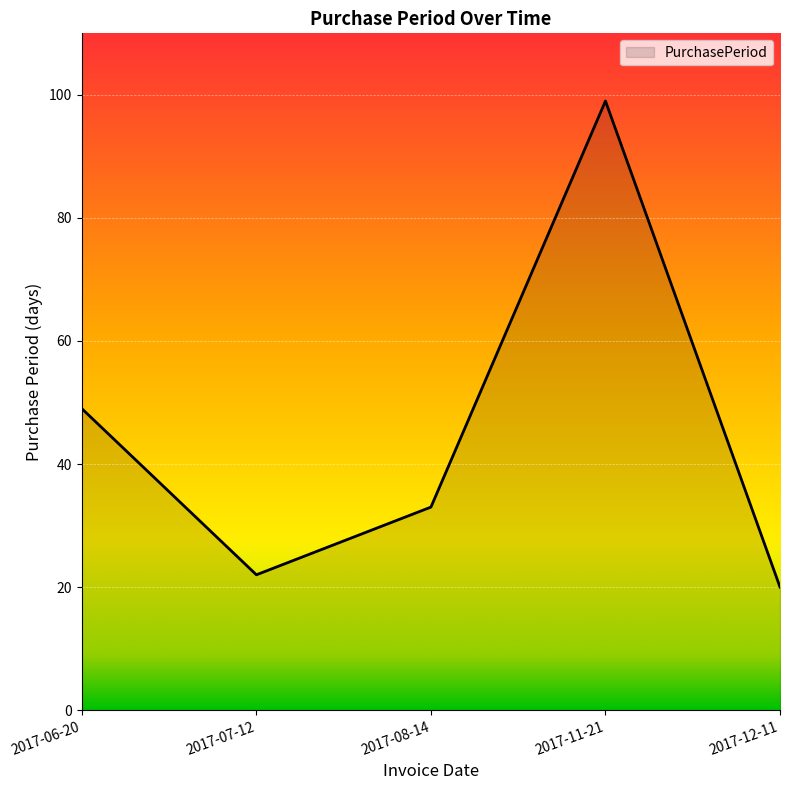

Where is the first local maximum?

2017-11-21